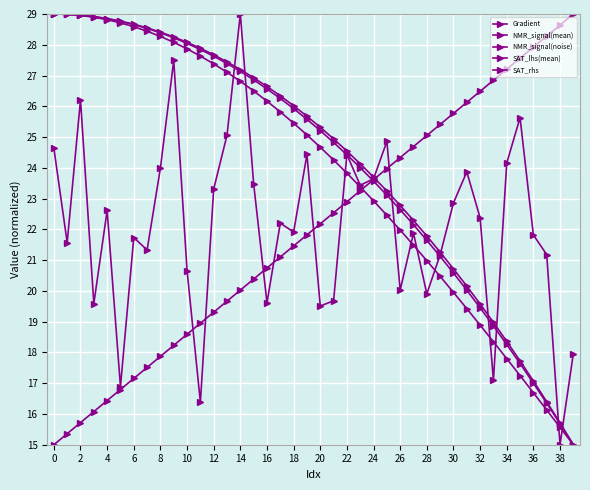

Where is SAT_lhs(mean) nearest to the value 22?

27